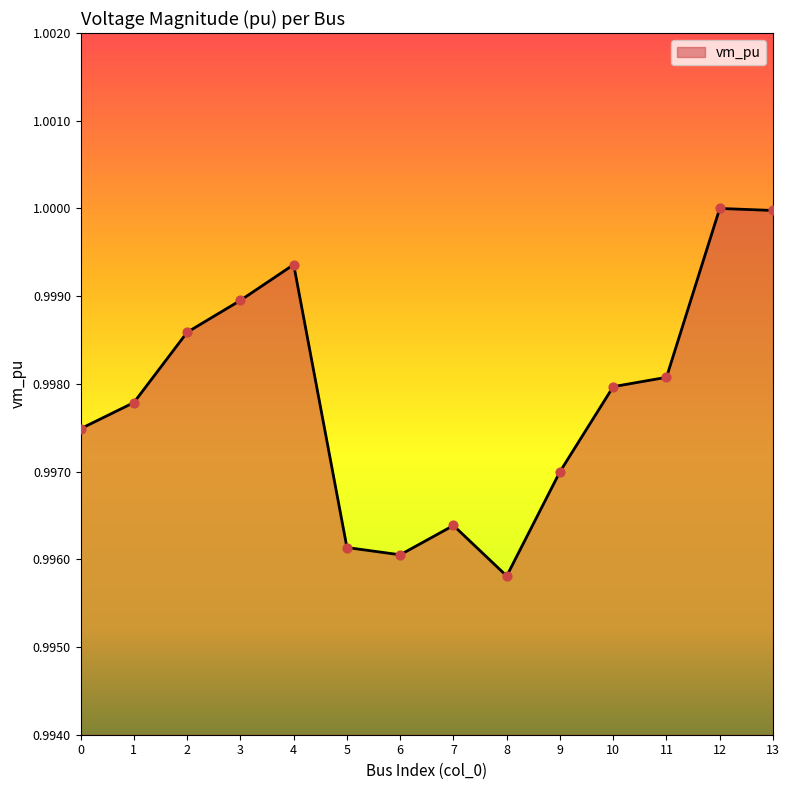

Between 6 and 8, which is larger?

6